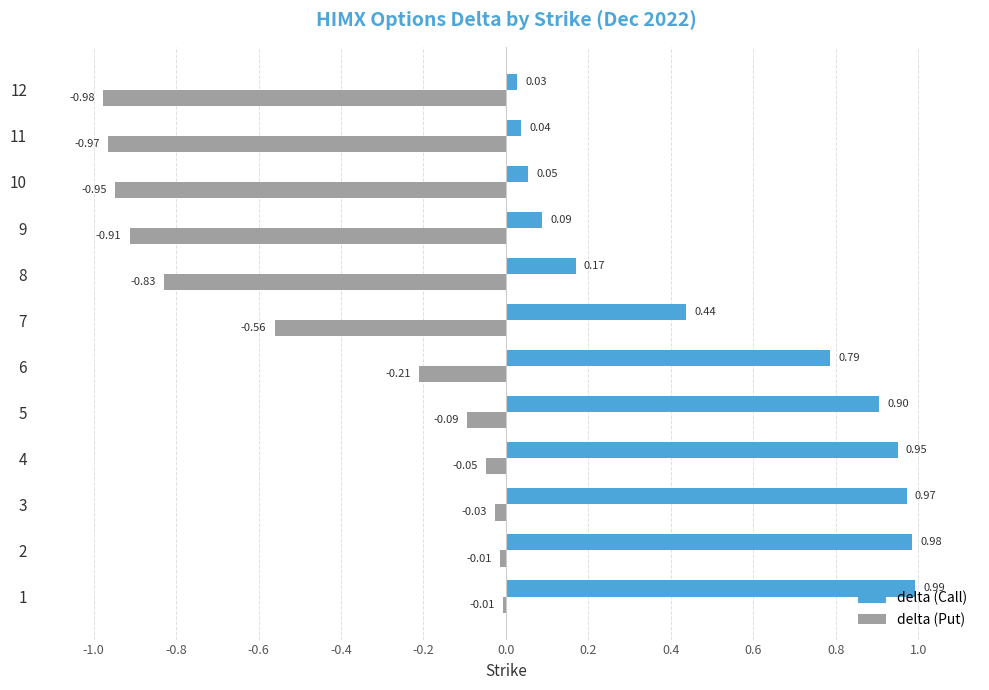

What is the difference between the delta (Call) values at 12 and 3?

0.9